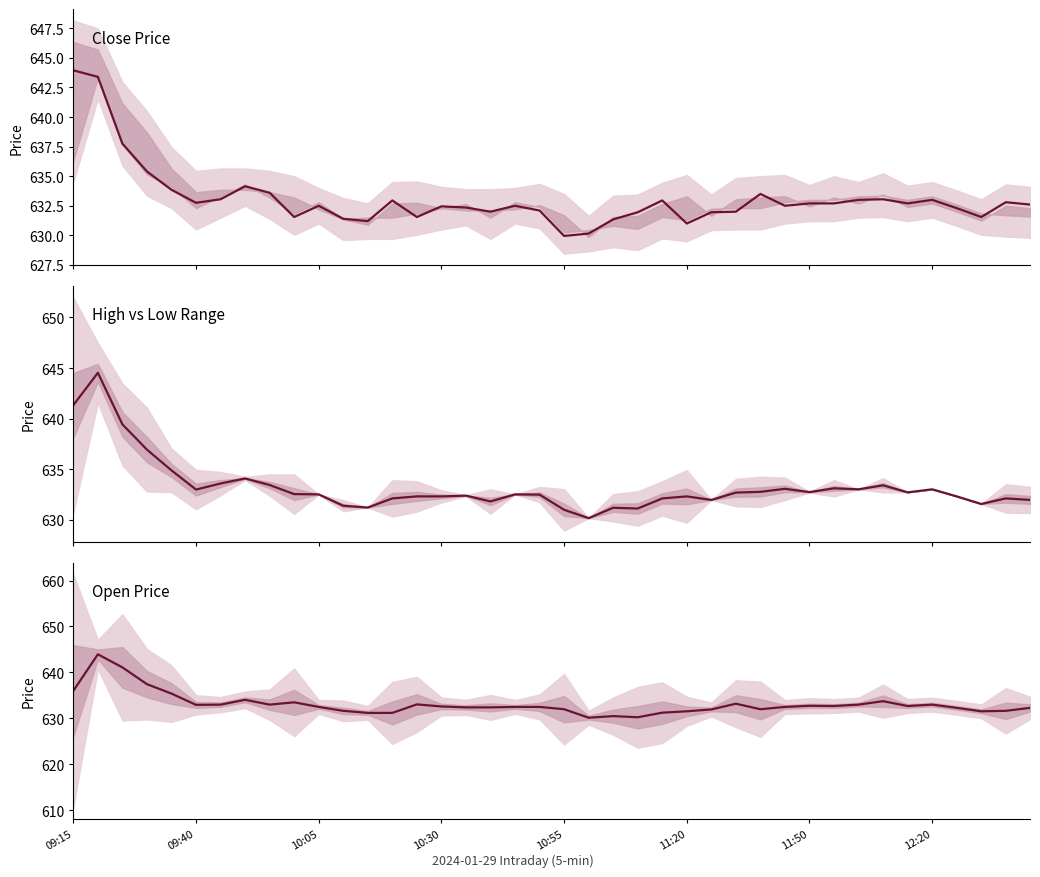

How many lines are shown in the chart?

3